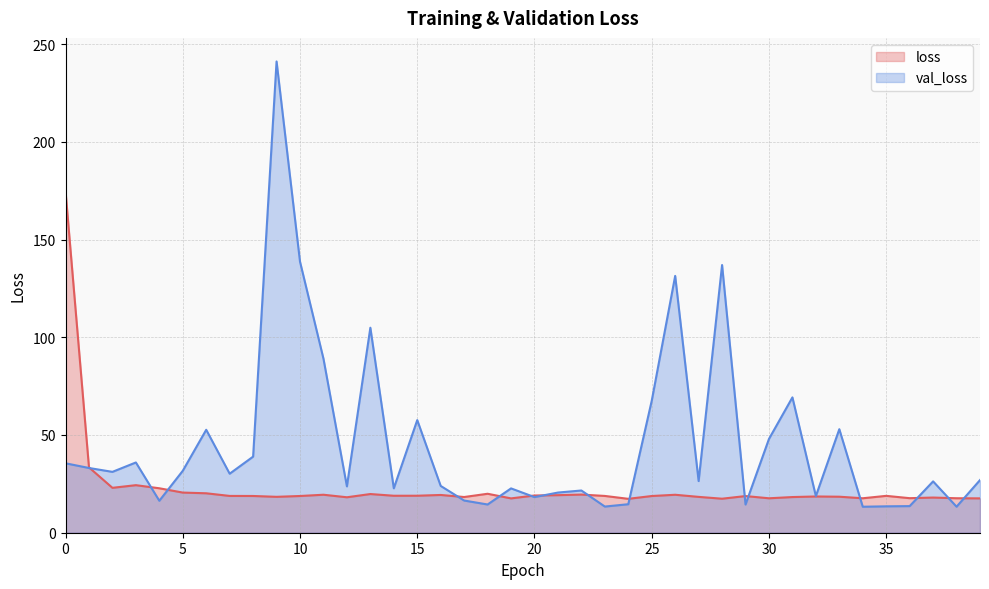

Where is the first local minimum for loss?

2